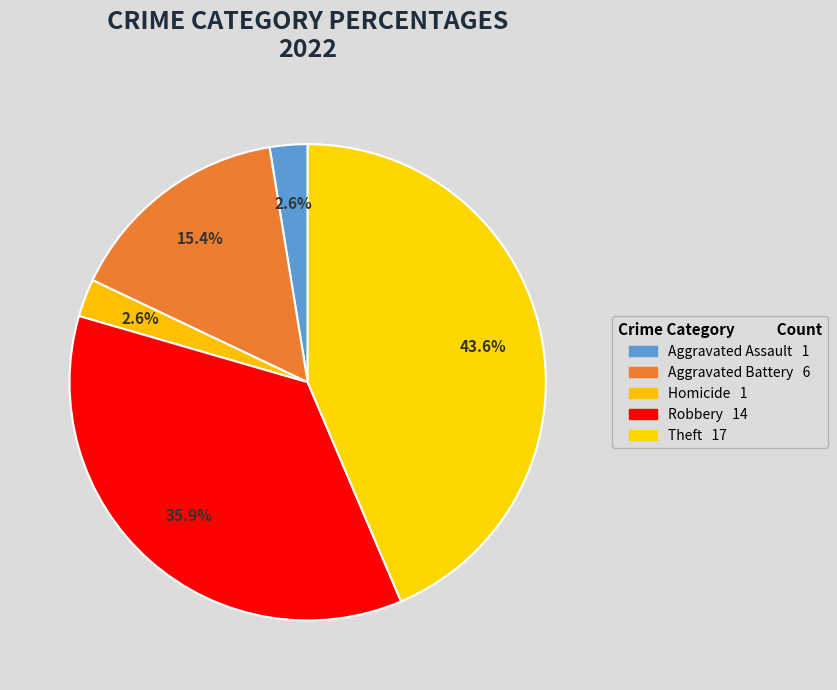

Does any single category account for the majority?

No